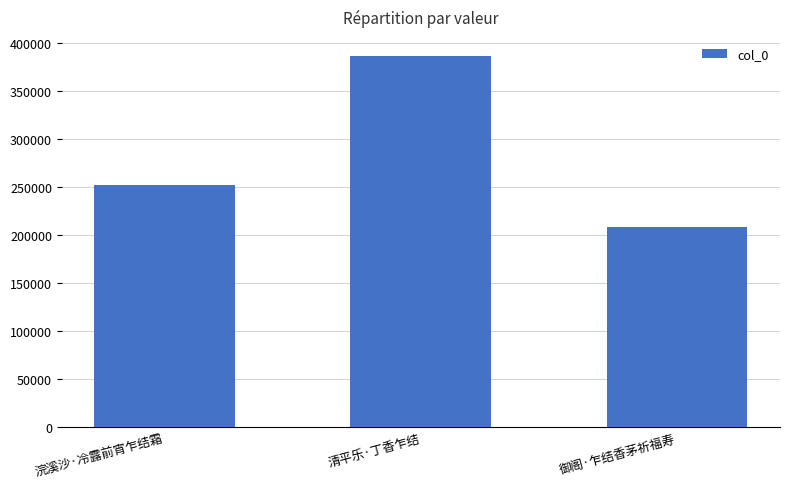

What is the change in value from 浣溪沙·冷露前宵乍结霜 to 御阁·乍结香茅祈福寿?

-44214